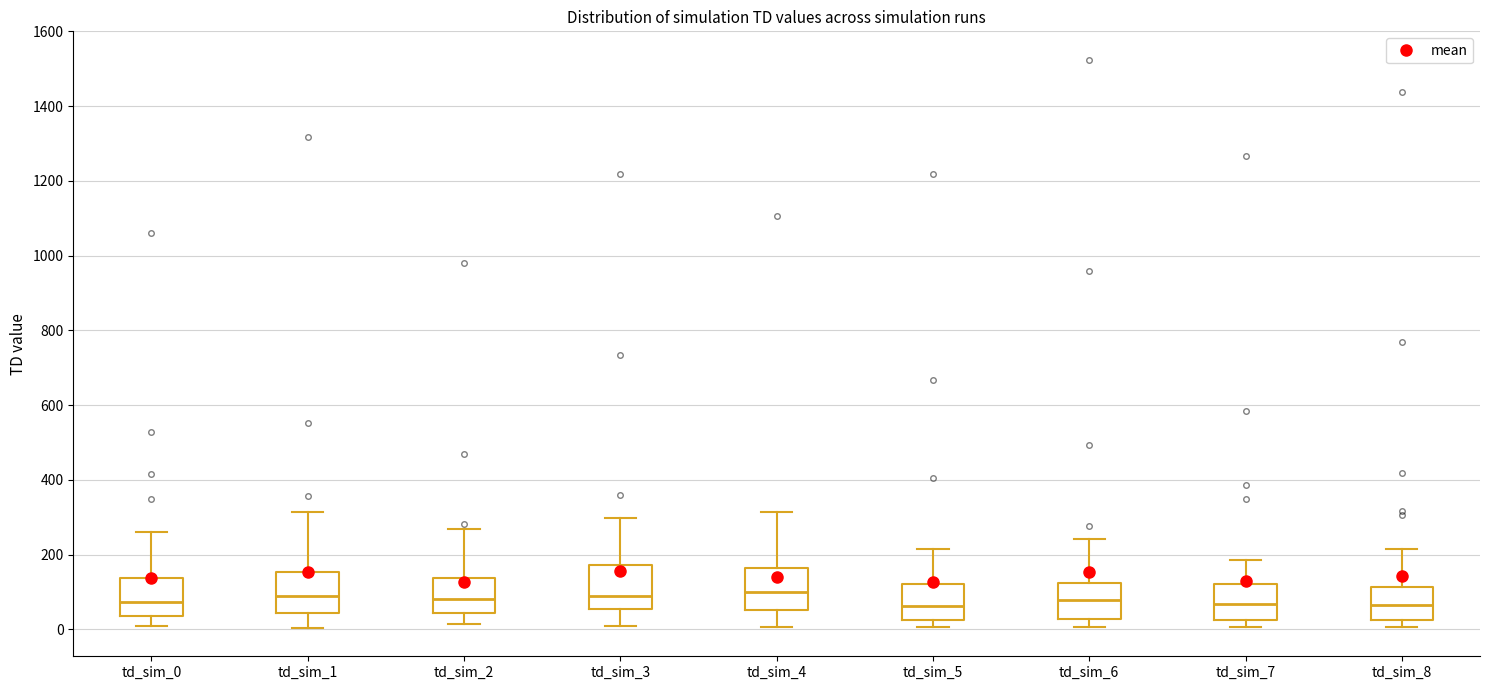

Where does the median line of the box for td_sim_4 sit on the y-axis? The values are not printed on the chart, so give them approximately, as read against the axis.

100